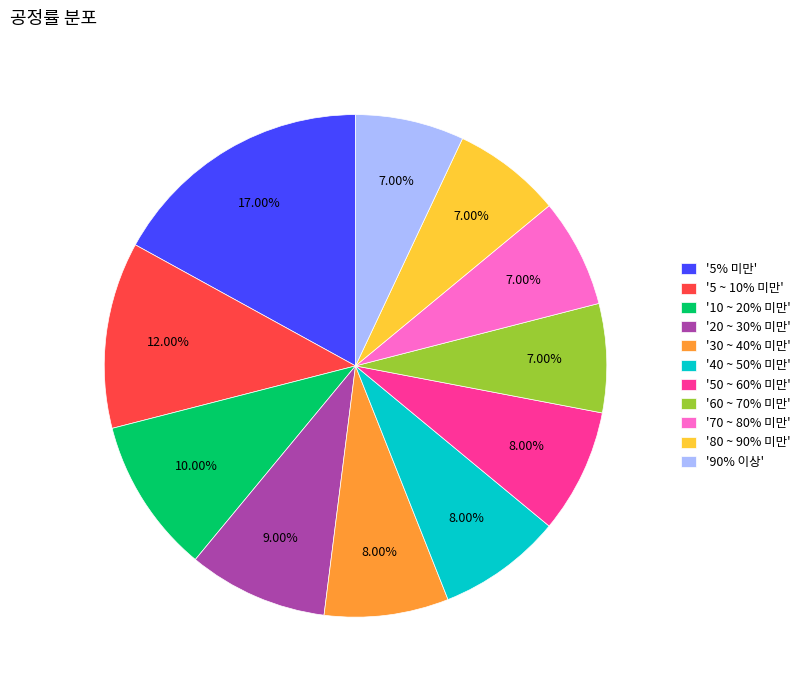

What is the largest slice in the pie chart?

'5% 미만'